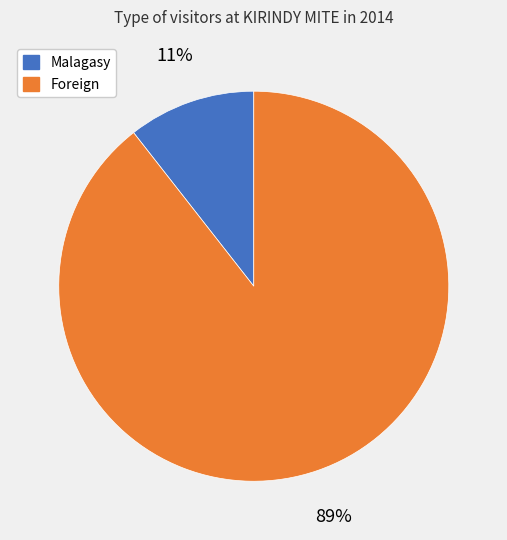

What percentage is the Malagasy slice, to the nearest percent?

11%